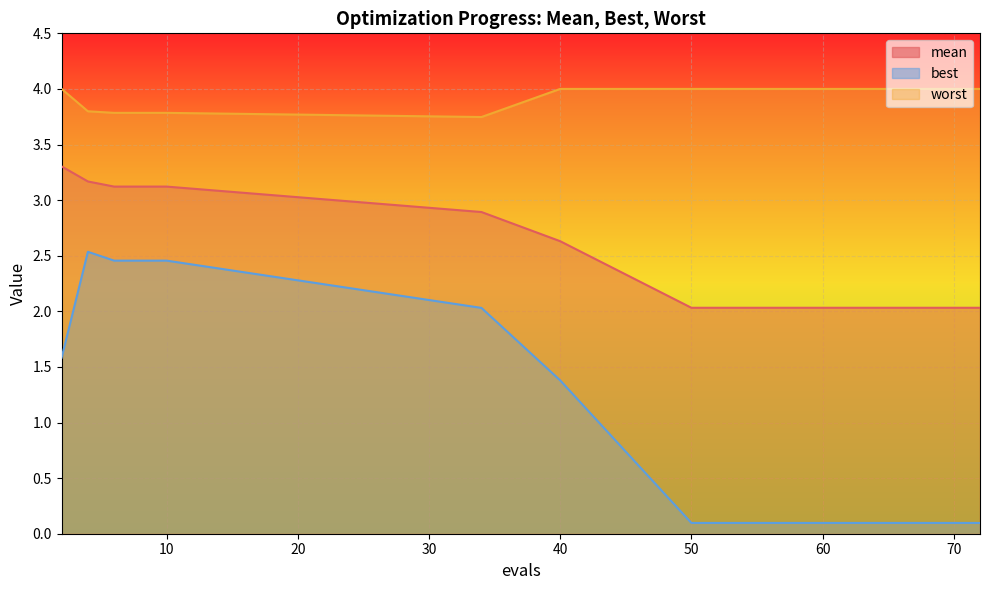

Reading right to left, extract all data points from this chart.

mean: 2.0	2.0	2.0	2.0	2.0	2.0	2.0	2.0	2.6	2.9	3.1	3.1	3.1	3.2	3.3
best: 0.1	0.1	0.1	0.1	0.1	0.1	0.1	0.1	1.4	2.0	2.5	2.5	2.5	2.5	1.6
worst: 4.0	4.0	4.0	4.0	4.0	4.0	4.0	4.0	4.0	3.7	3.8	3.8	3.8	3.8	4.0